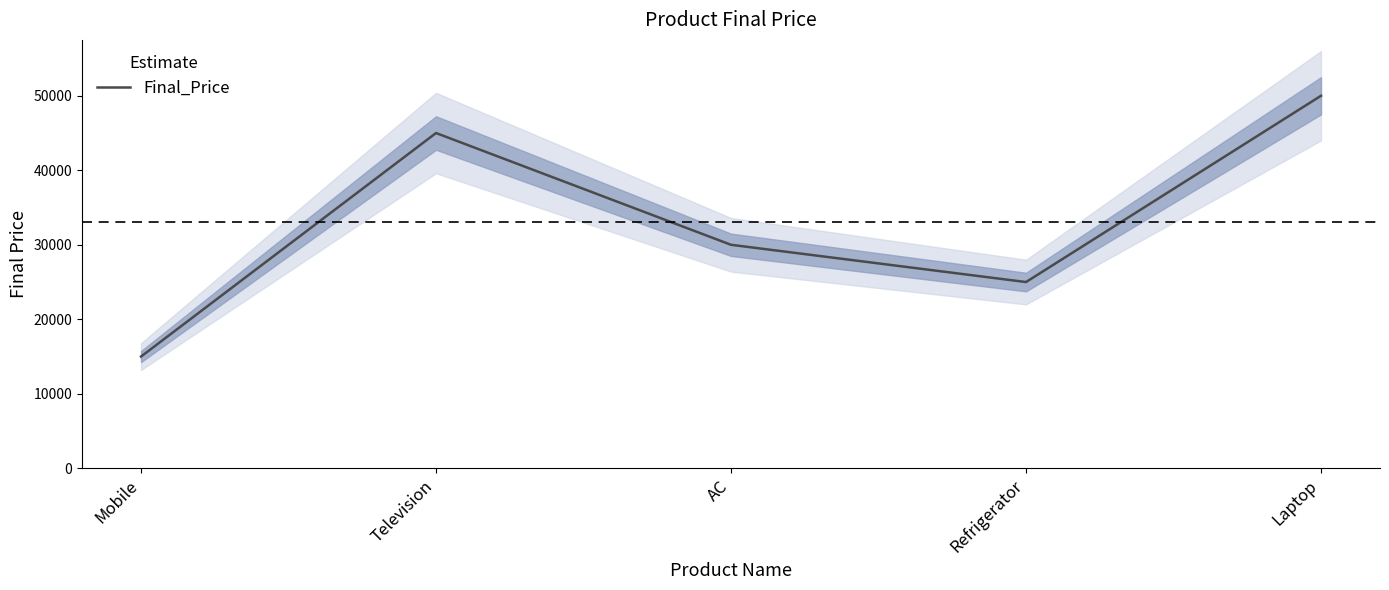

What is the value of the 3rd point from the left?

30000